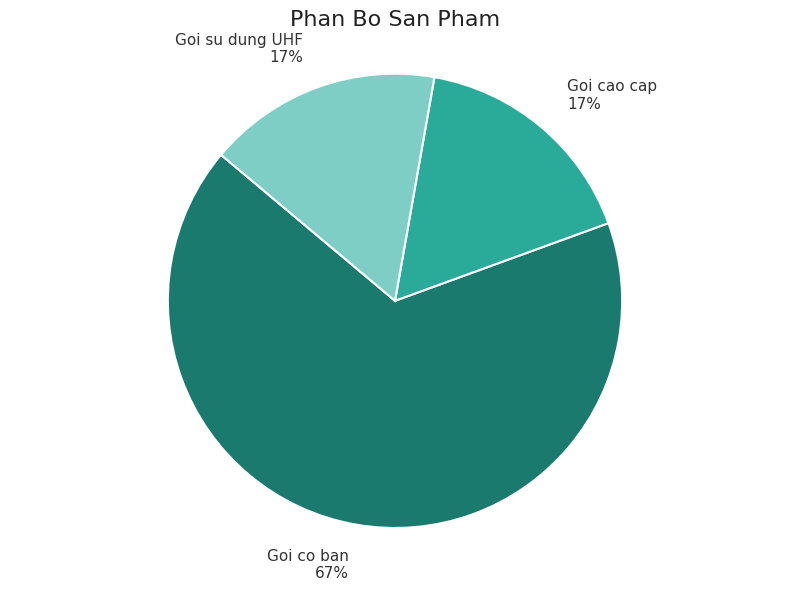

Count the number of slices in the pie.

3